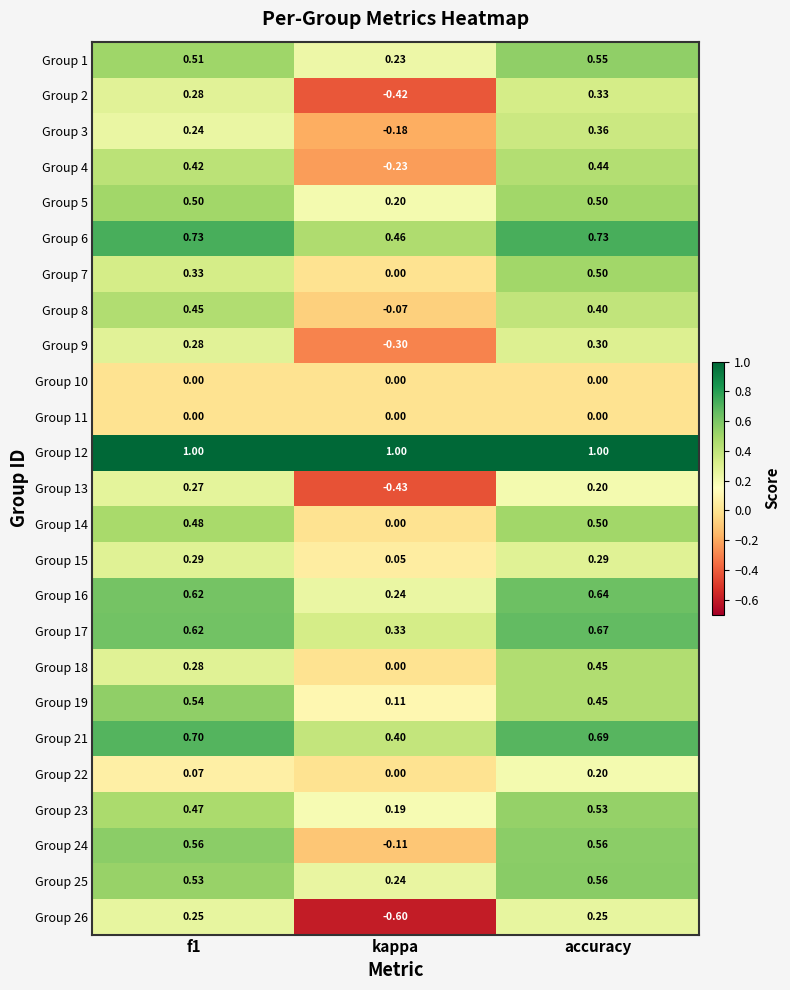

Is the value of Group 26 at kappa greater than the value of Group 24 at accuracy?

No